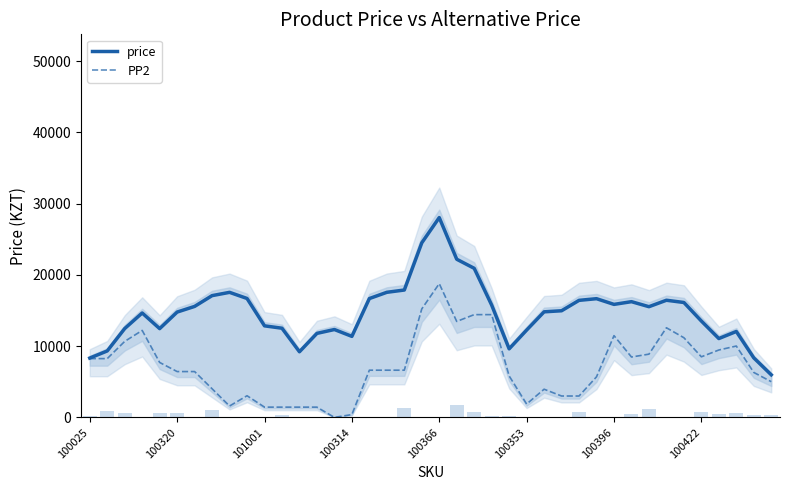

True or false: PP2 has a value of 2192.7 at 100422.

False